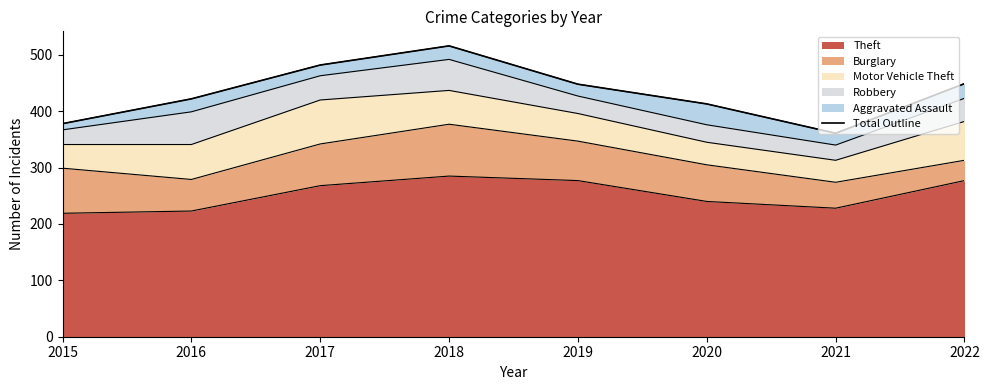

Which category has the lowest value across all series?

2021